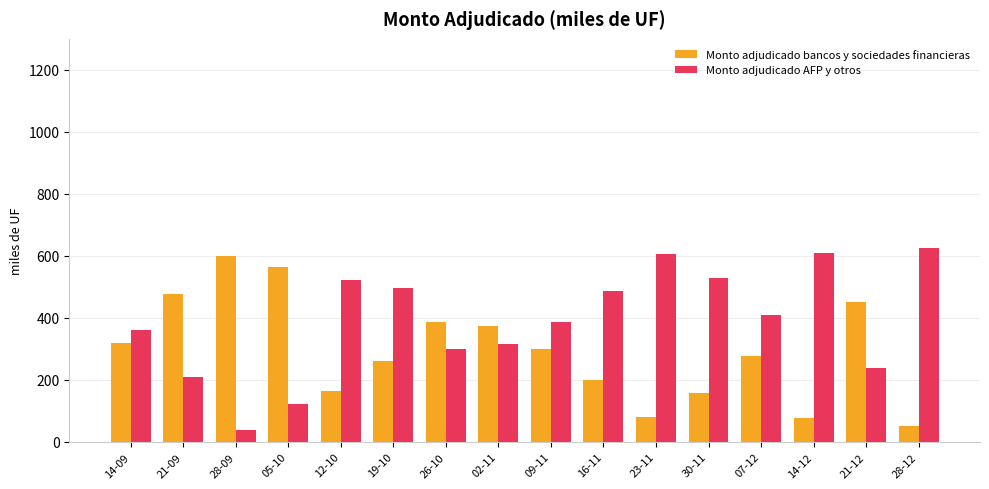

What is the minimum value for Monto adjudicado bancos y sociedades financieras?

50.0